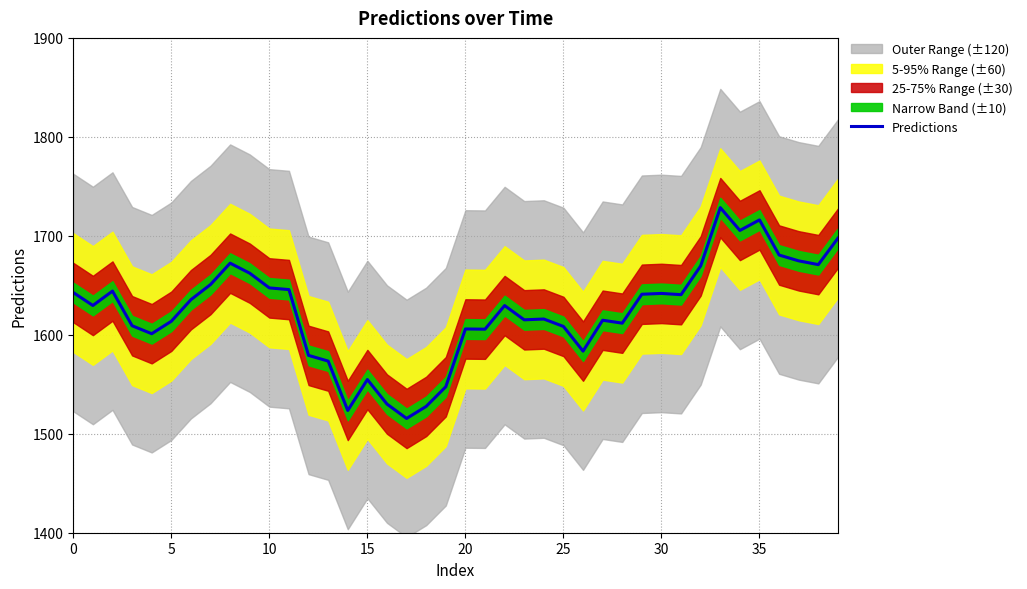

Which has a higher value, 39 or 21?

39